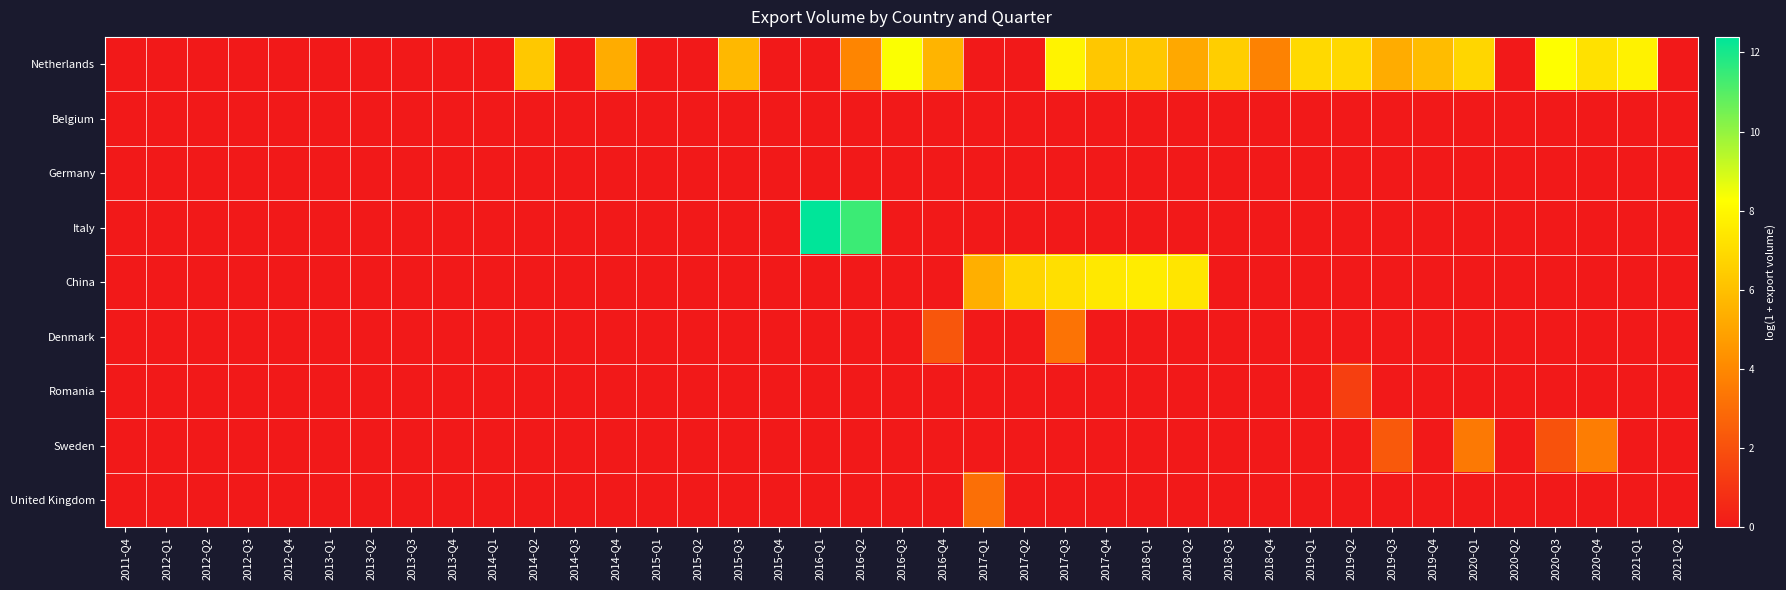

Which series has the widest spread of values?

Italy